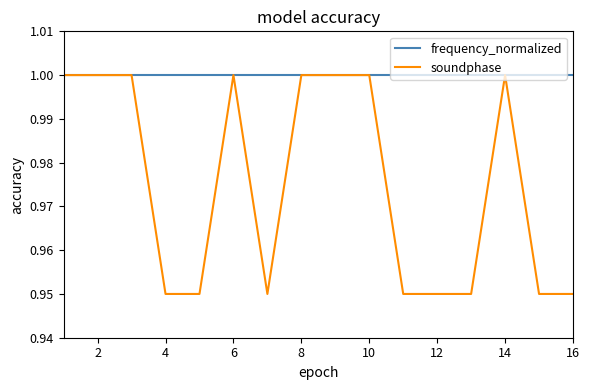

Which series has the largest total across all categories?

frequency_normalized